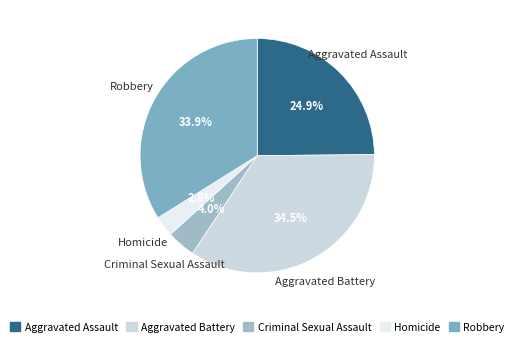

Rank the categories by value from highest to lowest.

Aggravated Battery, Robbery, Aggravated Assault, Criminal Sexual Assault, Homicide